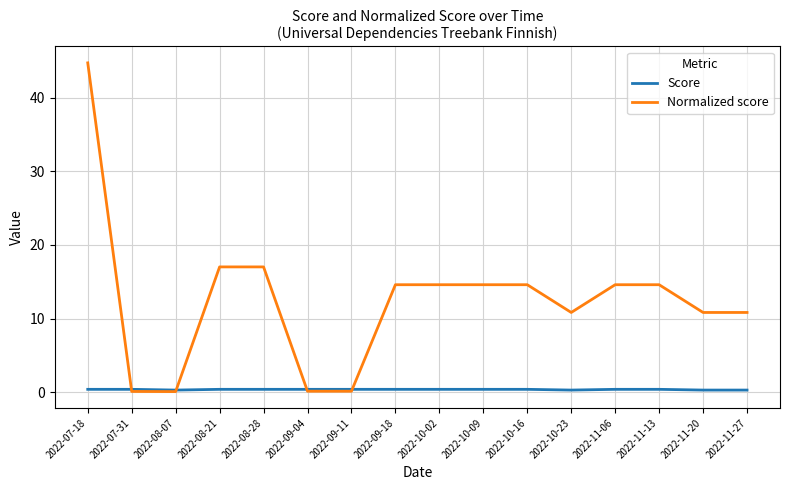

Which series has the widest spread of values?

Normalized score